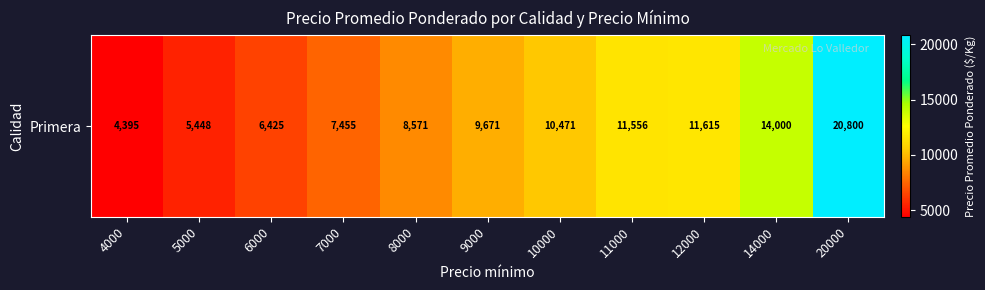

True or false: the data shows 5448 at 5000.

True